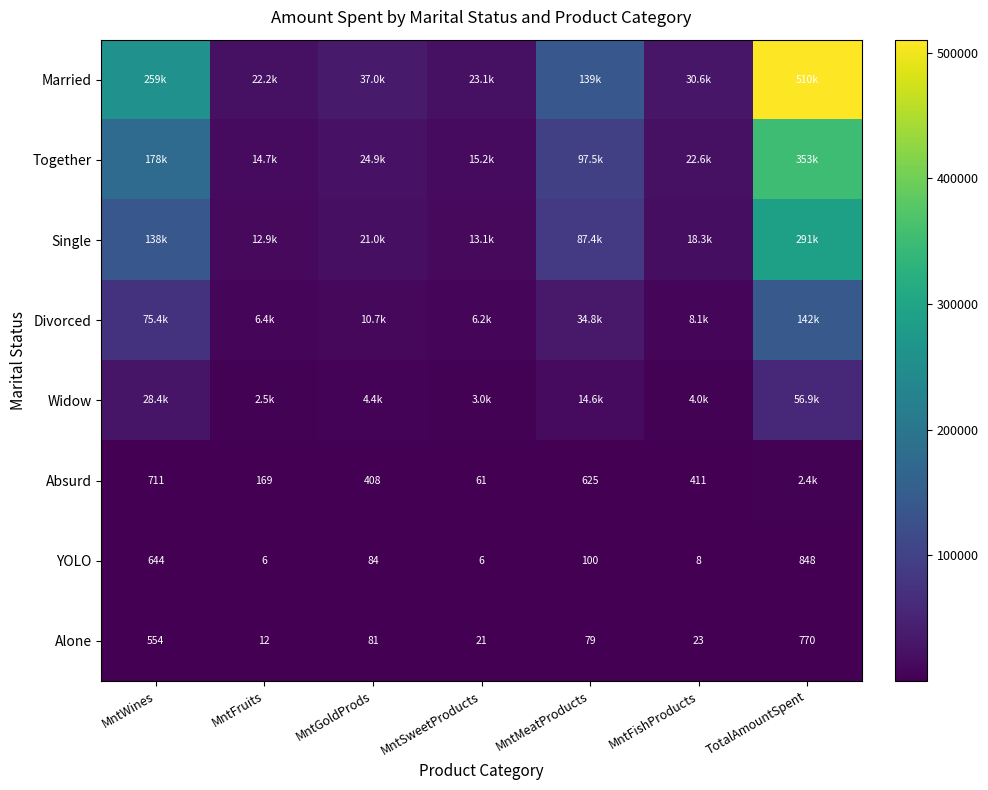

At how many categories does at least one series exceed 163676?

2